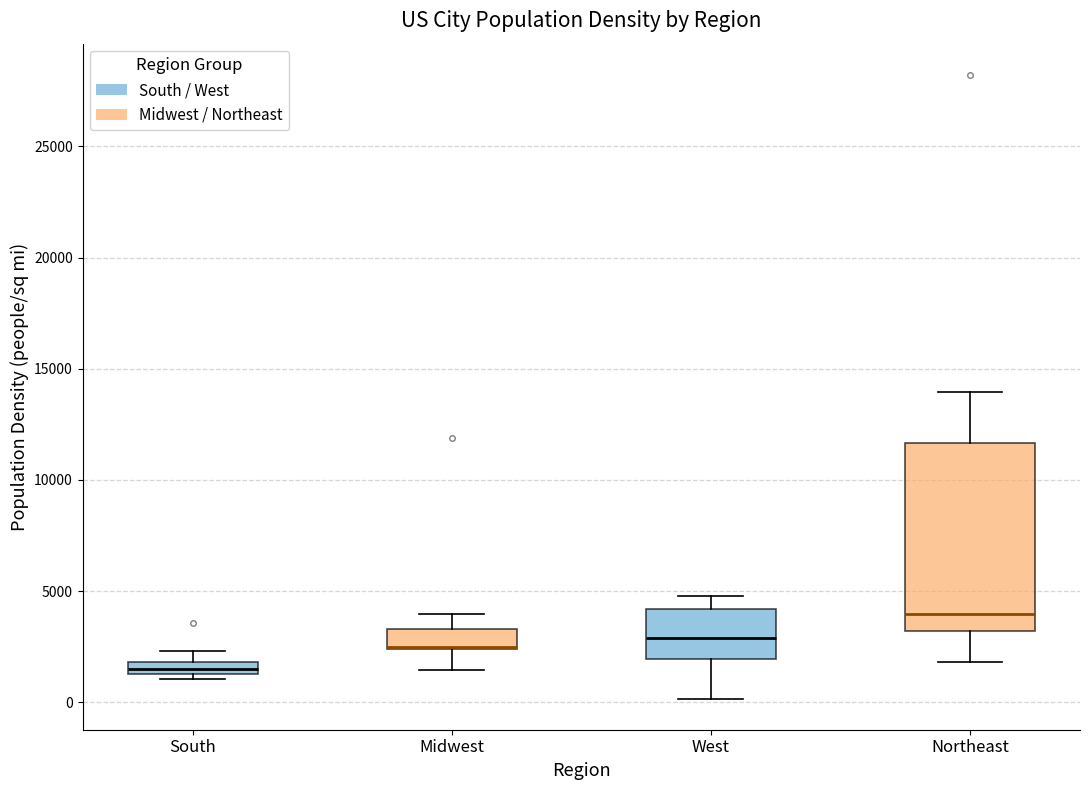

Comparing the boxes themselves (not the whiskers), which one is the tallest?

Northeast